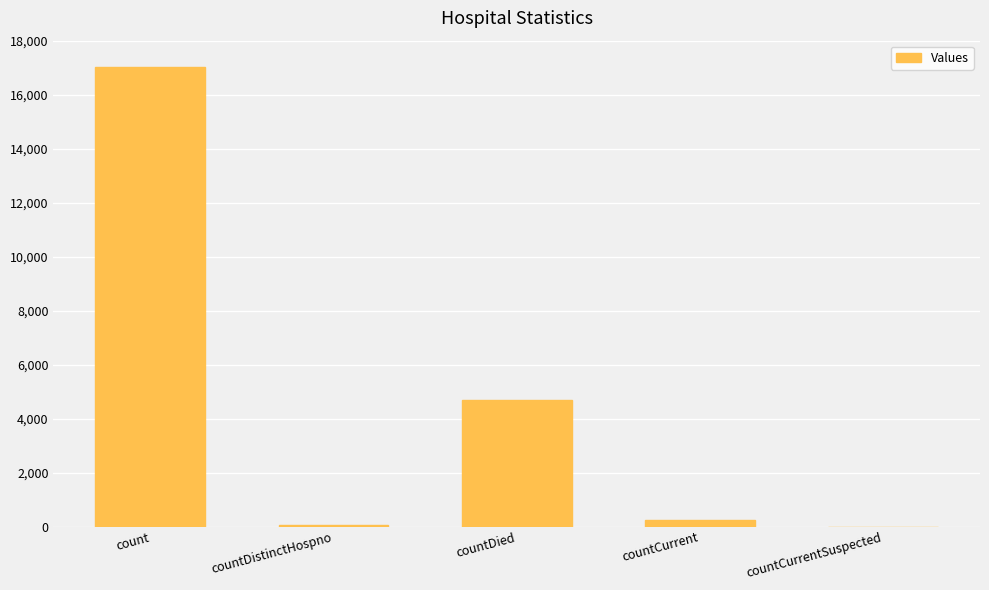

Between countCurrentSuspected and countDied, which is larger?

countDied